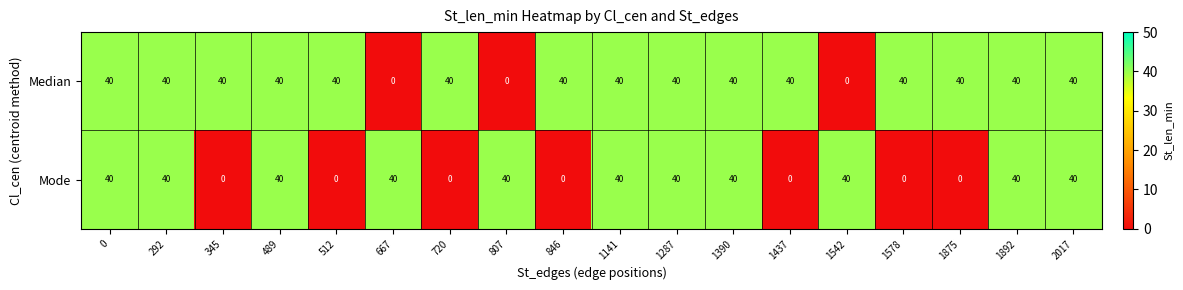

The value of Mode at 2017 is 40. True or false?

True